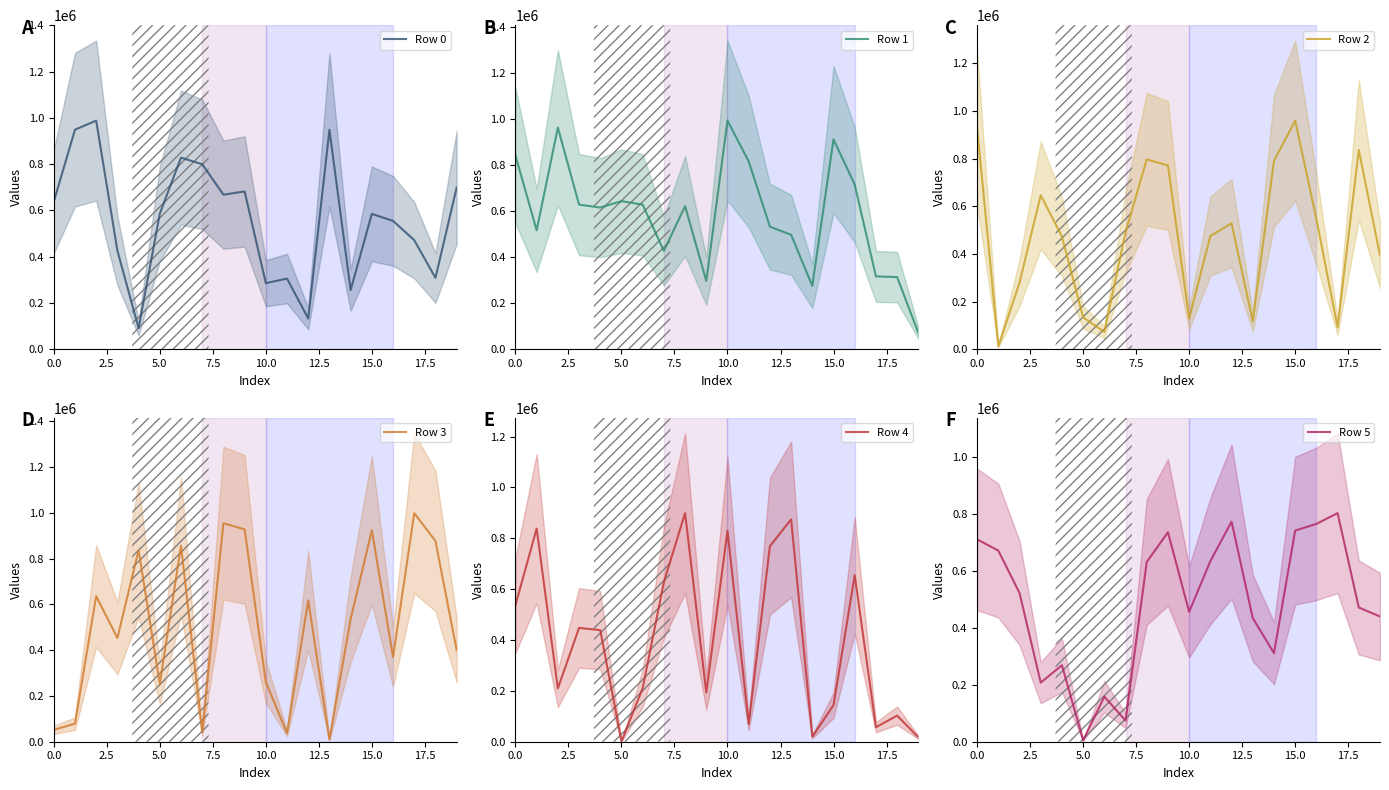

The value of Row 0 at 0.0 is 637560. True or false?

True